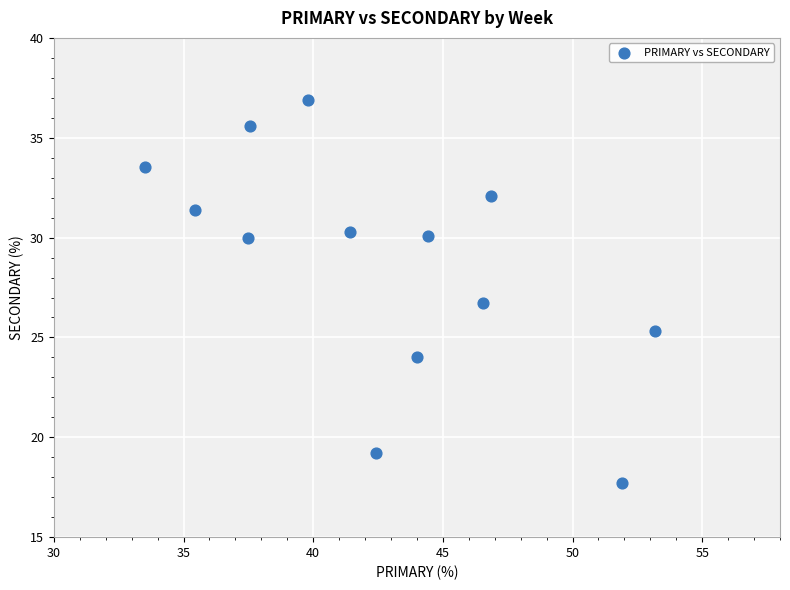

What is the range of Y values (max minus min)?

19.2